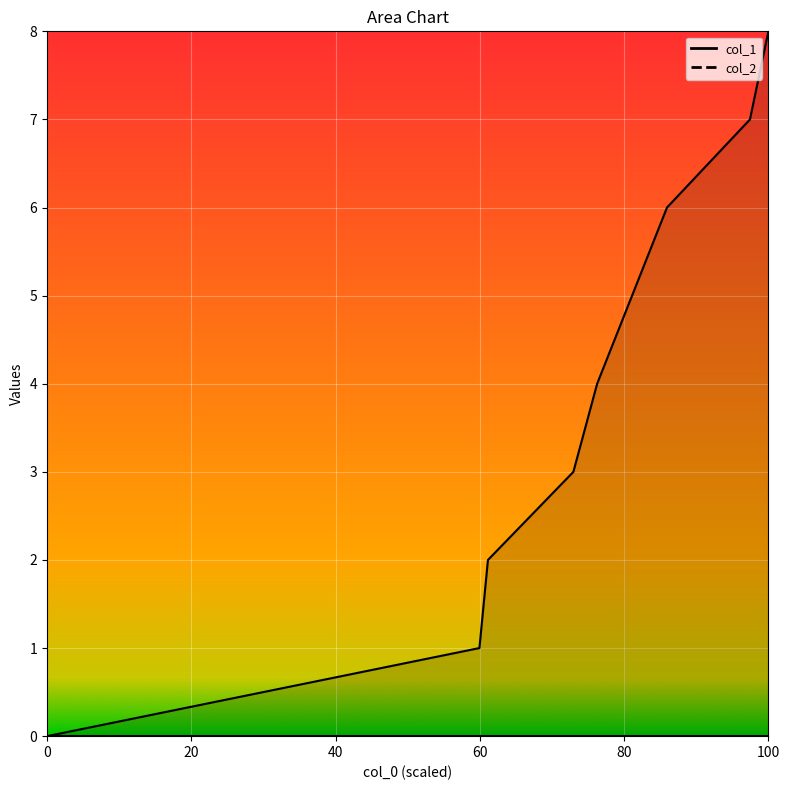

True or false: the data shows 5 at 0.

False